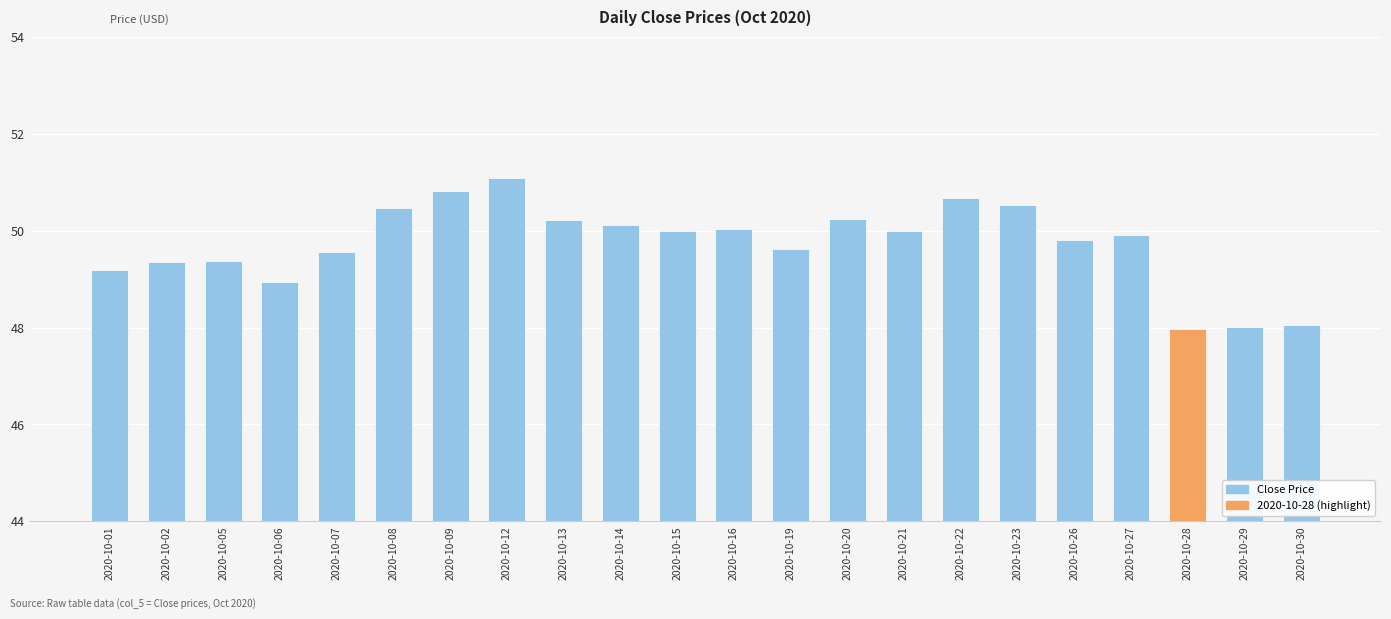

What is the value of the 6th bar from the left?

50.5